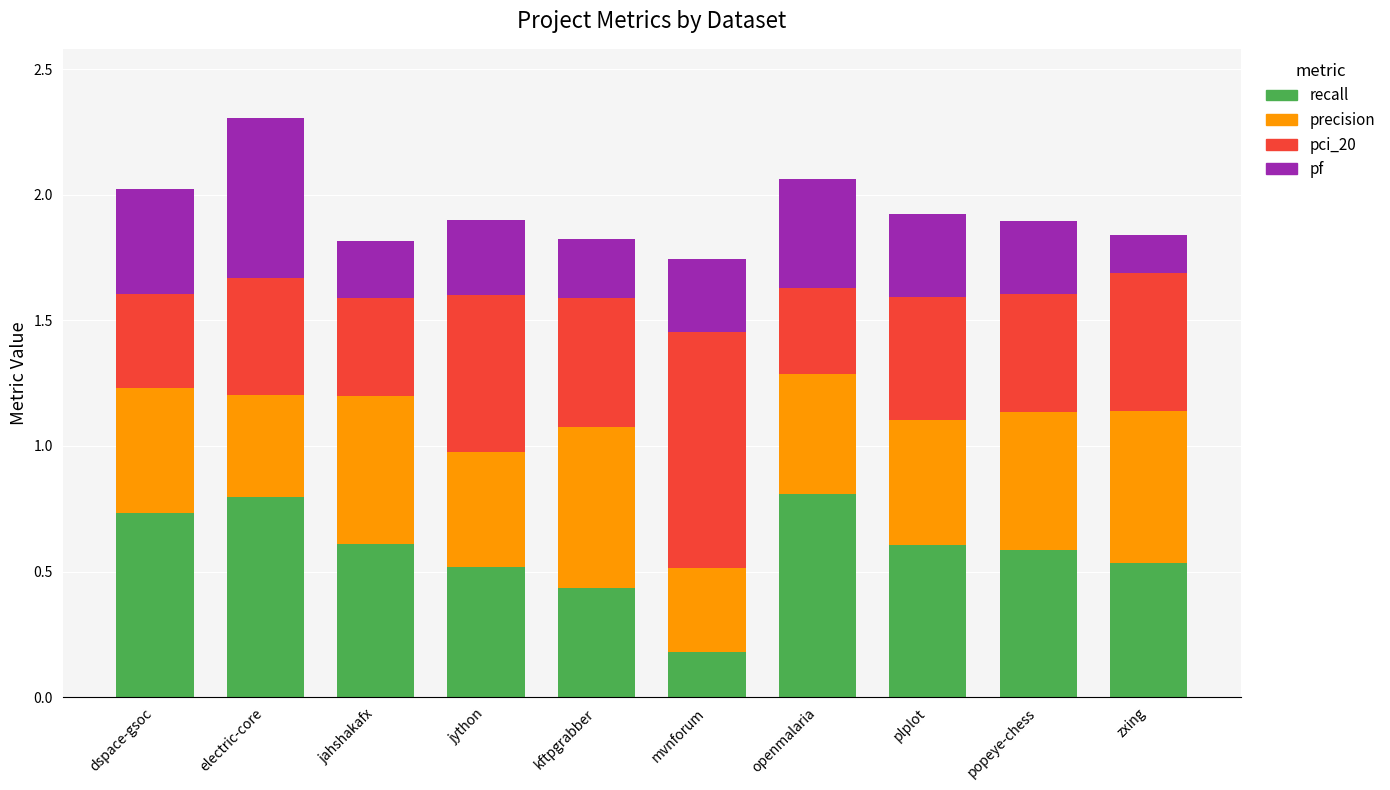

What is the total value across all series at jahshakafx?

1.8